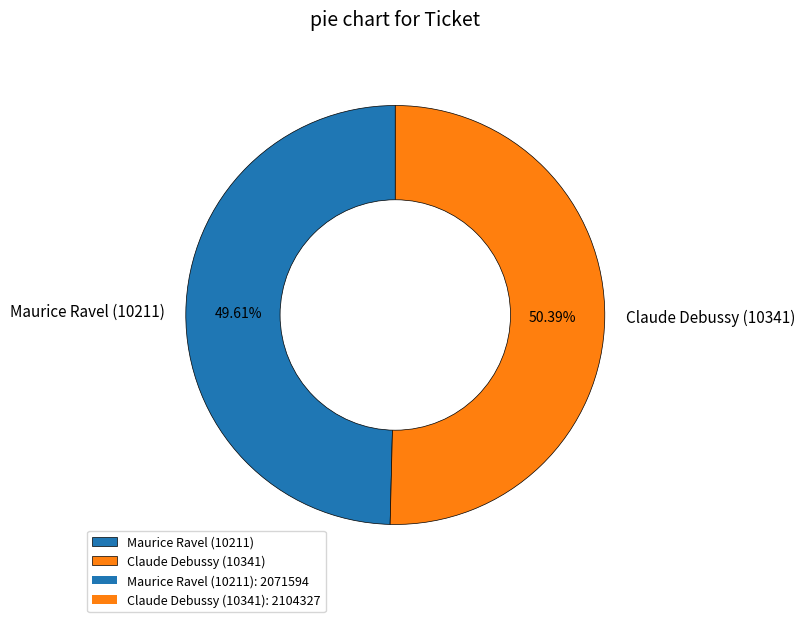

What percentage is NOT represented by Maurice Ravel (10211)?

50.4%